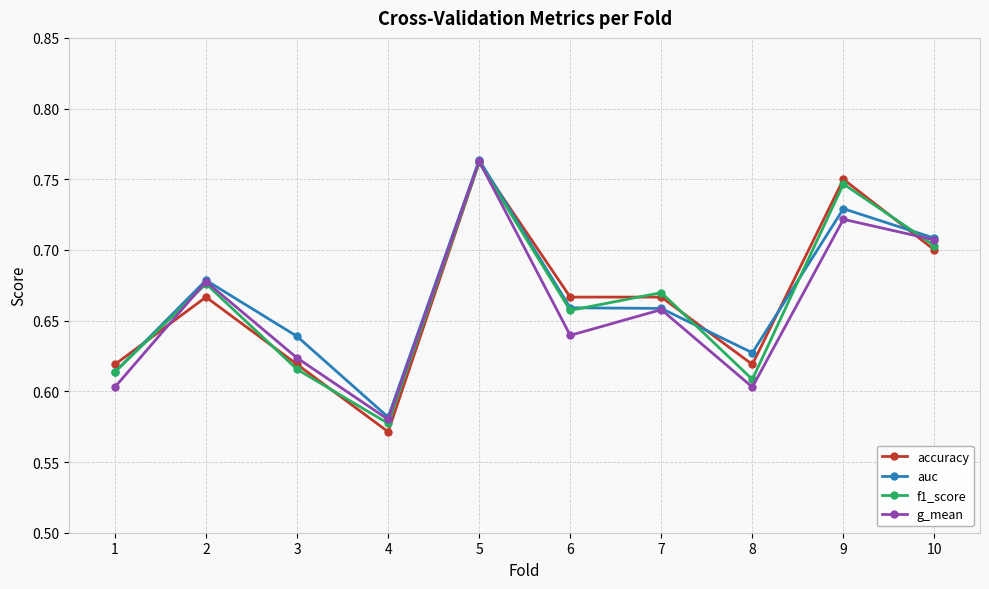

At which category does g_mean reach its first local valley?

4